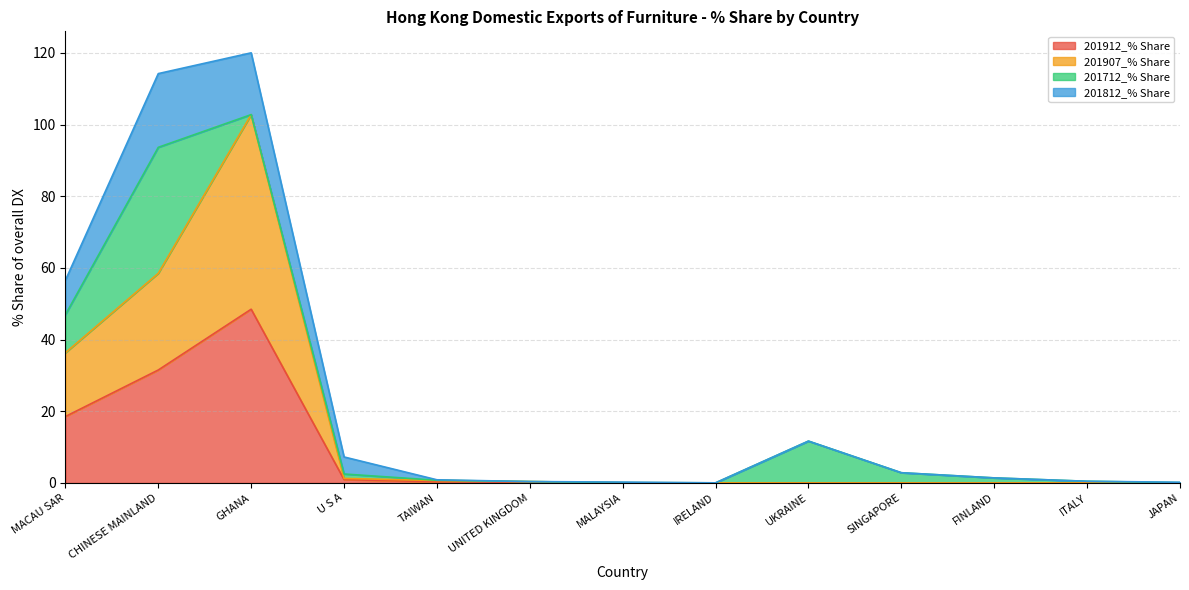

What are all the series names shown in the legend?

201912_% Share, 201907_% Share, 201712_% Share, 201812_% Share